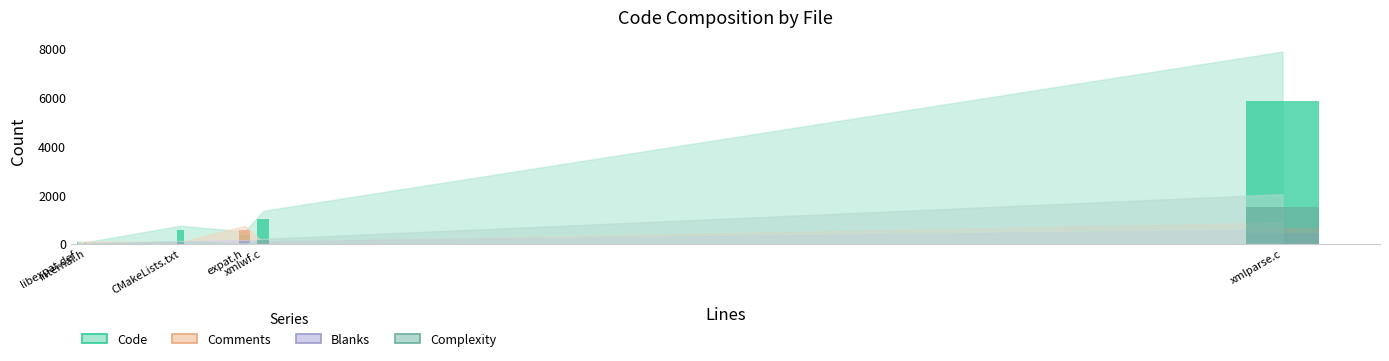

Which has a higher value, internal.h or xmlwf.c?

xmlwf.c